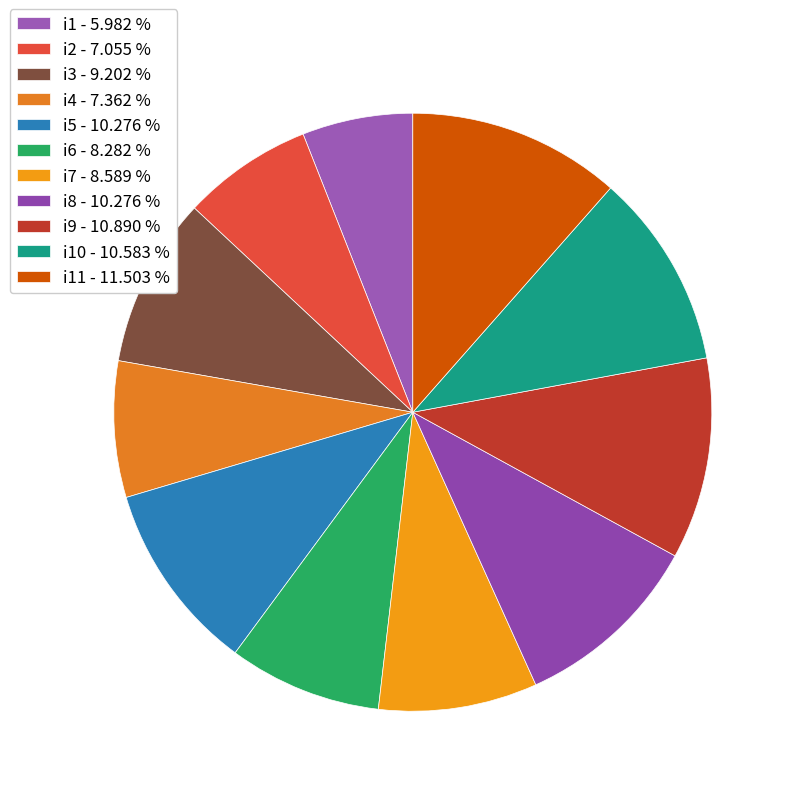

How many segments does this pie chart have?

11